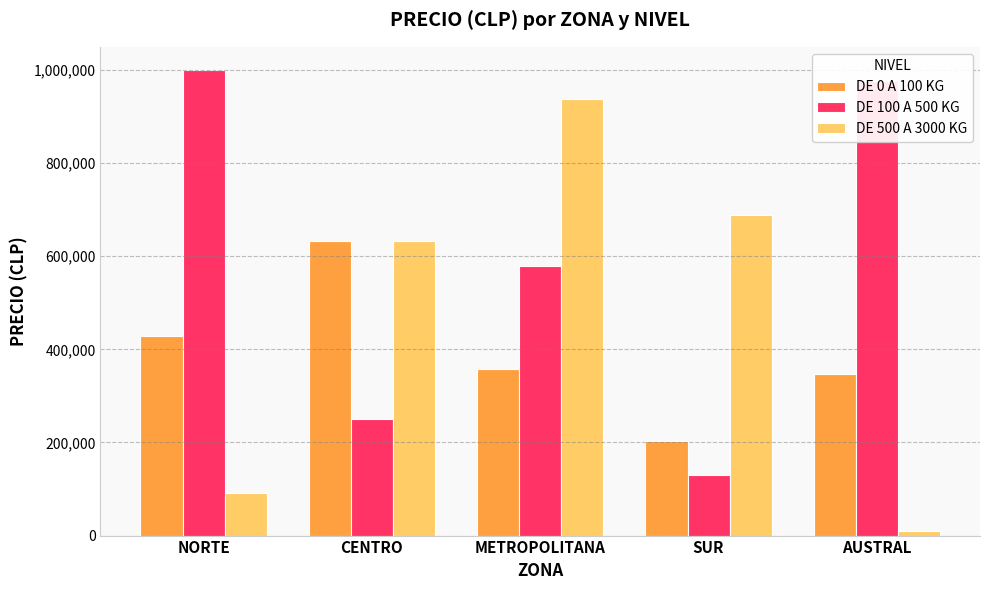

Rank the categories by DE 0 A 100 KG value from lowest to highest.

SUR, AUSTRAL, METROPOLITANA, NORTE, CENTRO